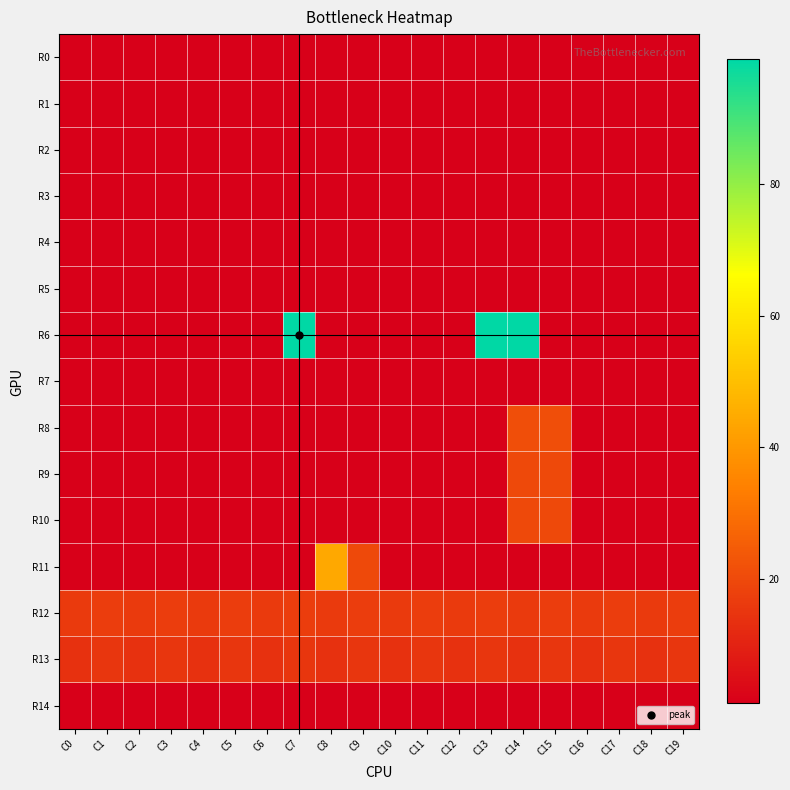

Reading right to left, list all the values displayed in this chart.

R0: C19=1	C18=1	C17=1	C16=1	C15=1	C14=1	C13=1	C12=1	C11=1	C10=1	C9=1	C8=1	C7=1	C6=1	C5=1	C4=1	C3=1	C2=1	C1=1	C0=1
R1: C19=1	C18=1	C17=1	C16=1	C15=1	C14=1	C13=1	C12=1	C11=1	C10=1	C9=1	C8=1	C7=1	C6=1	C5=1	C4=1	C3=1	C2=1	C1=1	C0=1
R2: C19=1	C18=1	C17=1	C16=1	C15=1	C14=1	C13=1	C12=1	C11=1	C10=1	C9=1	C8=1	C7=1	C6=1	C5=1	C4=1	C3=1	C2=1	C1=1	C0=1
R3: C19=1	C18=1	C17=1	C16=1	C15=1	C14=1	C13=1	C12=1	C11=1	C10=1	C9=1	C8=1	C7=1	C6=1	C5=1	C4=1	C3=1	C2=1	C1=1	C0=1
R4: C19=1	C18=1	C17=1	C16=1	C15=1	C14=1	C13=1	C12=1	C11=1	C10=1	C9=1	C8=1	C7=1	C6=1	C5=1	C4=1	C3=1	C2=1	C1=1	C0=1
R5: C19=1	C18=1	C17=1	C16=1	C15=1	C14=1	C13=1	C12=1	C11=1	C10=1	C9=1	C8=1	C7=1	C6=1	C5=1	C4=1	C3=1	C2=1	C1=1	C0=1
R6: C19=1	C18=1	C17=1	C16=1	C15=1	C14=99	C13=99	C12=1	C11=1	C10=1	C9=1	C8=1	C7=99	C6=1	C5=1	C4=1	C3=1	C2=1	C1=1	C0=1
R7: C19=1	C18=1	C17=1	C16=1	C15=1	C14=1	C13=1	C12=1	C11=1	C10=1	C9=1	C8=1	C7=1	C6=1	C5=1	C4=1	C3=1	C2=1	C1=1	C0=1
R8: C19=1	C18=1	C17=1	C16=1	C15=21	C14=21	C13=1	C12=1	C11=1	C10=1	C9=1	C8=1	C7=1	C6=1	C5=1	C4=1	C3=1	C2=1	C1=1	C0=1
R9: C19=1	C18=1	C17=1	C16=1	C15=20	C14=20	C13=1	C12=1	C11=1	C10=1	C9=1	C8=1	C7=1	C6=1	C5=1	C4=1	C3=1	C2=1	C1=1	C0=1
R10: C19=1	C18=1	C17=1	C16=1	C15=20	C14=20	C13=1	C12=1	C11=1	C10=1	C9=1	C8=1	C7=1	C6=1	C5=1	C4=1	C3=1	C2=1	C1=1	C0=1
R11: C19=1	C18=1	C17=1	C16=1	C15=1	C14=1	C13=1	C12=1	C11=1	C10=1	C9=20	C8=44	C7=1	C6=1	C5=1	C4=1	C3=1	C2=1	C1=1	C0=1
R12: C19=17	C18=16	C17=17	C16=16	C15=17	C14=16	C13=17	C12=16	C11=17	C10=16	C9=17	C8=16	C7=17	C6=16	C5=17	C4=16	C3=17	C2=16	C1=17	C0=16
R13: C19=15	C18=14	C17=15	C16=14	C15=15	C14=14	C13=15	C12=14	C11=15	C10=14	C9=15	C8=14	C7=15	C6=14	C5=15	C4=14	C3=15	C2=14	C1=15	C0=14
R14: C19=1	C18=1	C17=1	C16=1	C15=1	C14=1	C13=1	C12=1	C11=1	C10=1	C9=1	C8=1	C7=1	C6=1	C5=1	C4=1	C3=1	C2=1	C1=1	C0=1